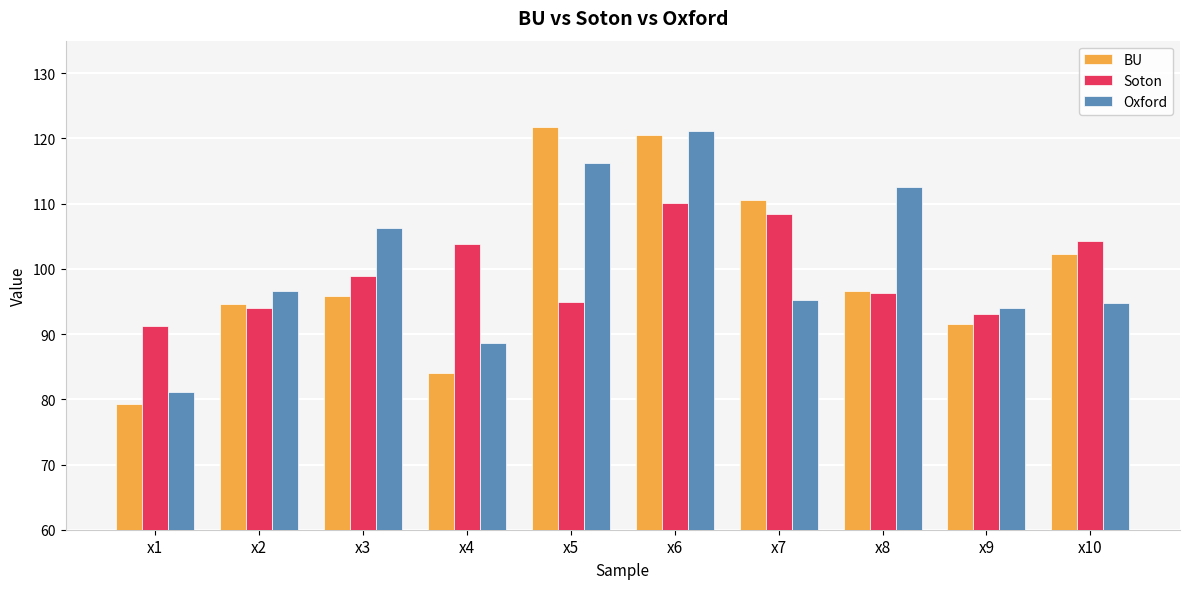

Reading left to right, what are all the values shown in this chart?

BU: x1=79.3	x2=94.7	x3=95.9	x4=84.0	x5=121.7	x6=120.6	x7=110.6	x8=96.6	x9=91.5	x10=102.2
Soton: x1=91.2	x2=93.9	x3=98.9	x4=103.8	x5=95.0	x6=110.1	x7=108.4	x8=96.3	x9=93.0	x10=104.2
Oxford: x1=81.1	x2=96.6	x3=106.3	x4=88.6	x5=116.3	x6=121.2	x7=95.2	x8=112.6	x9=93.9	x10=94.7